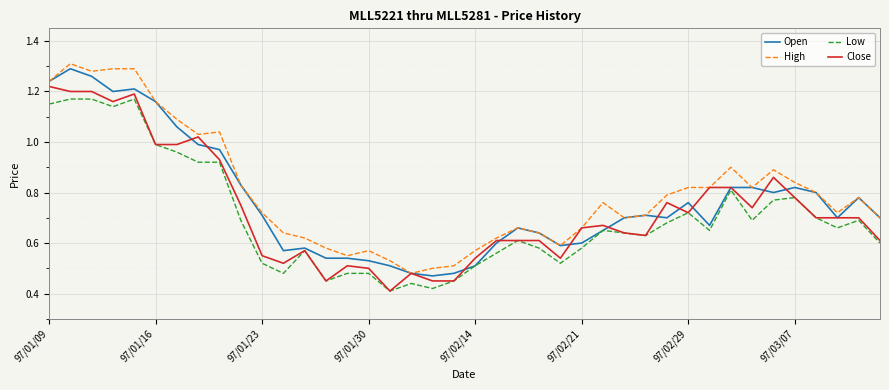

True or false: Low and High cross at least once.

False